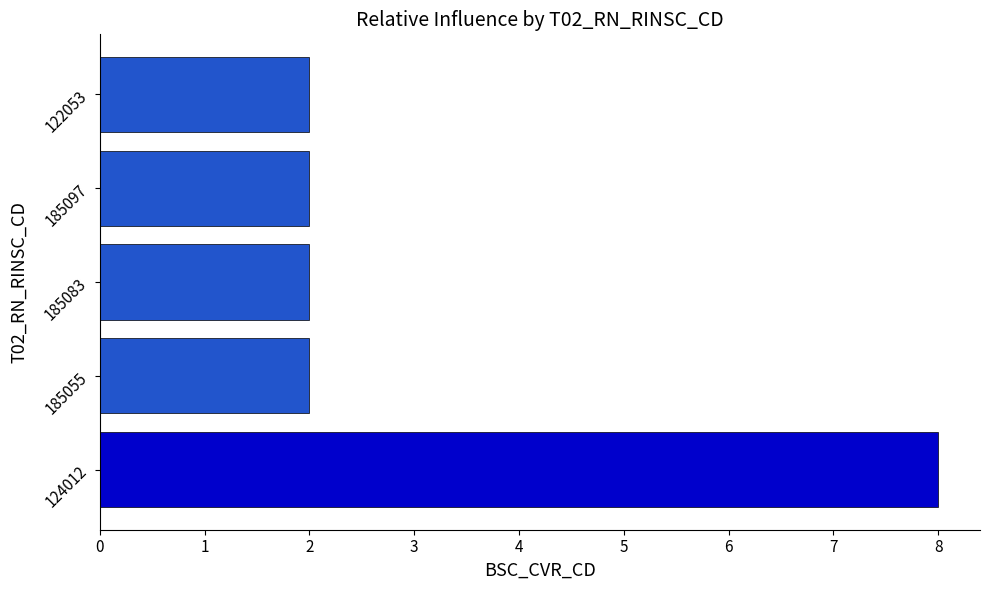

What is the change in value from 124012 to 185083?

-6